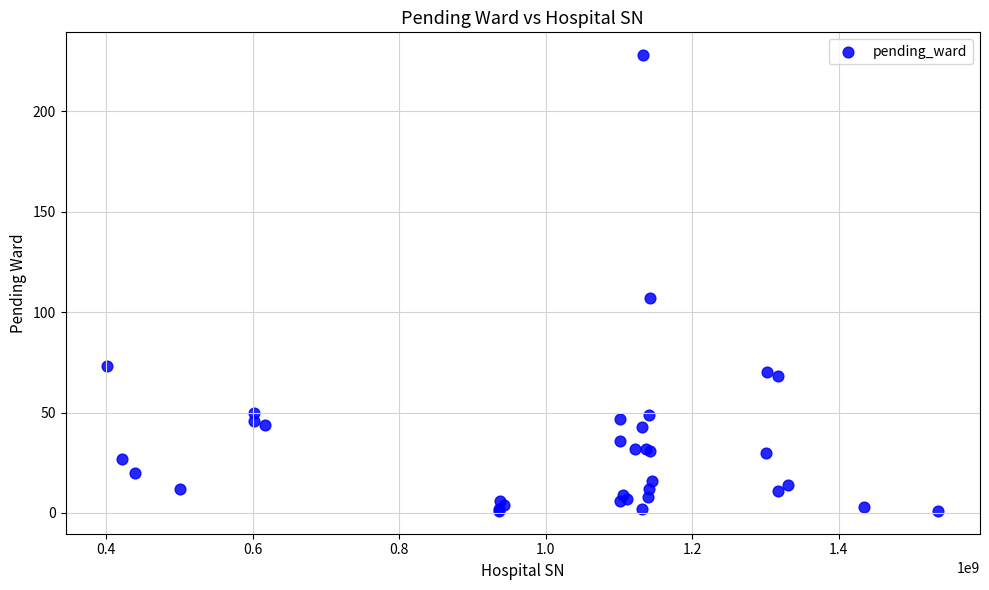

What Y value in the scatter plot is closest to 114?

107